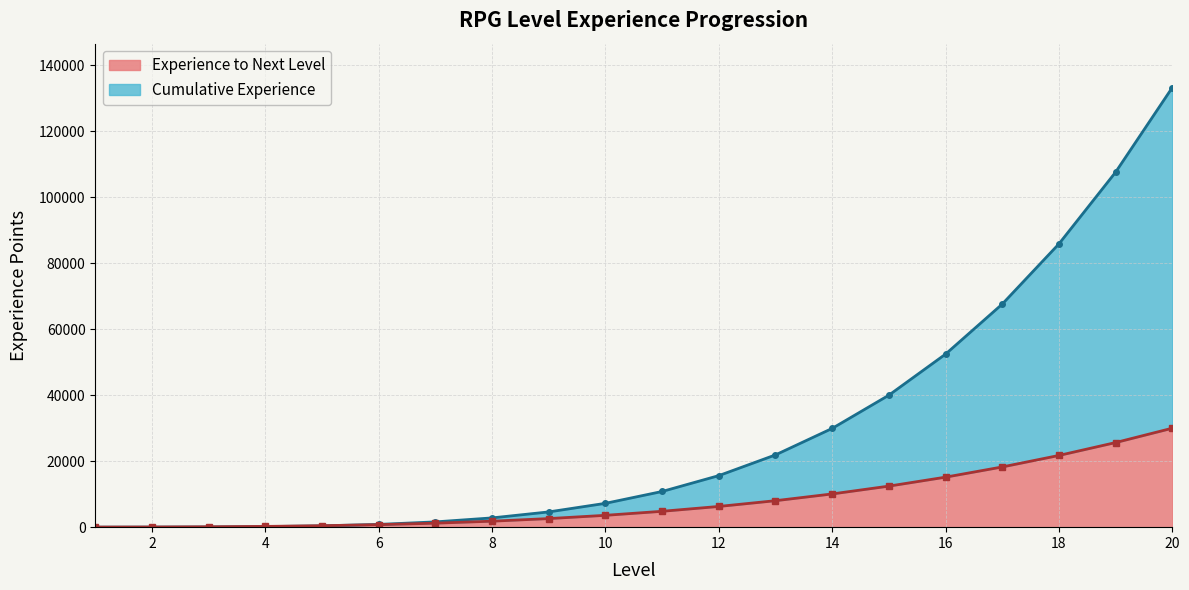

Rank the series by their maximum value, from lowest to highest.

Experience to Next Level, Cumulative Experience